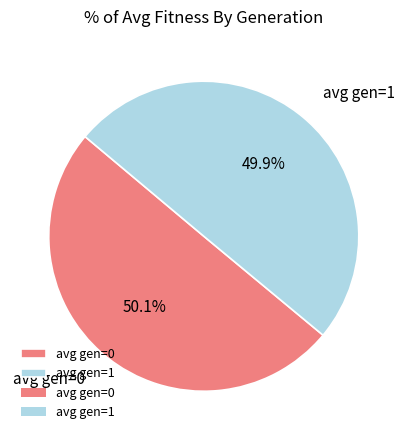

Combined, what portion of the pie is avg gen=0 and avg gen=1?

100.0%